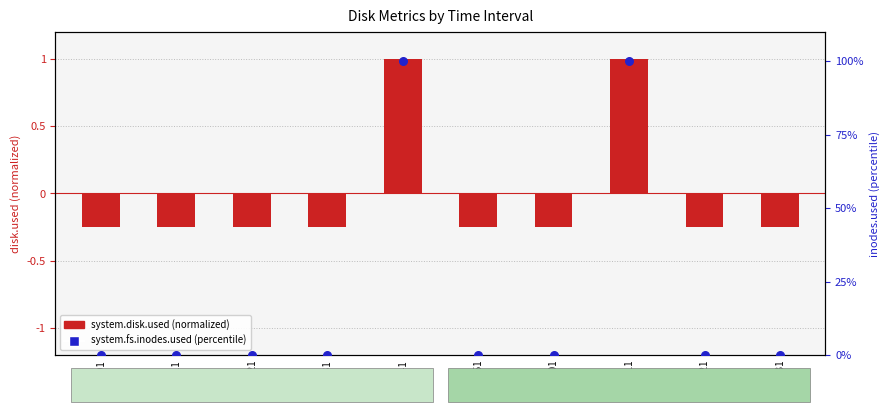

Which series has the largest Y range (max minus min)?

system.fs.inodes.used (percentile)